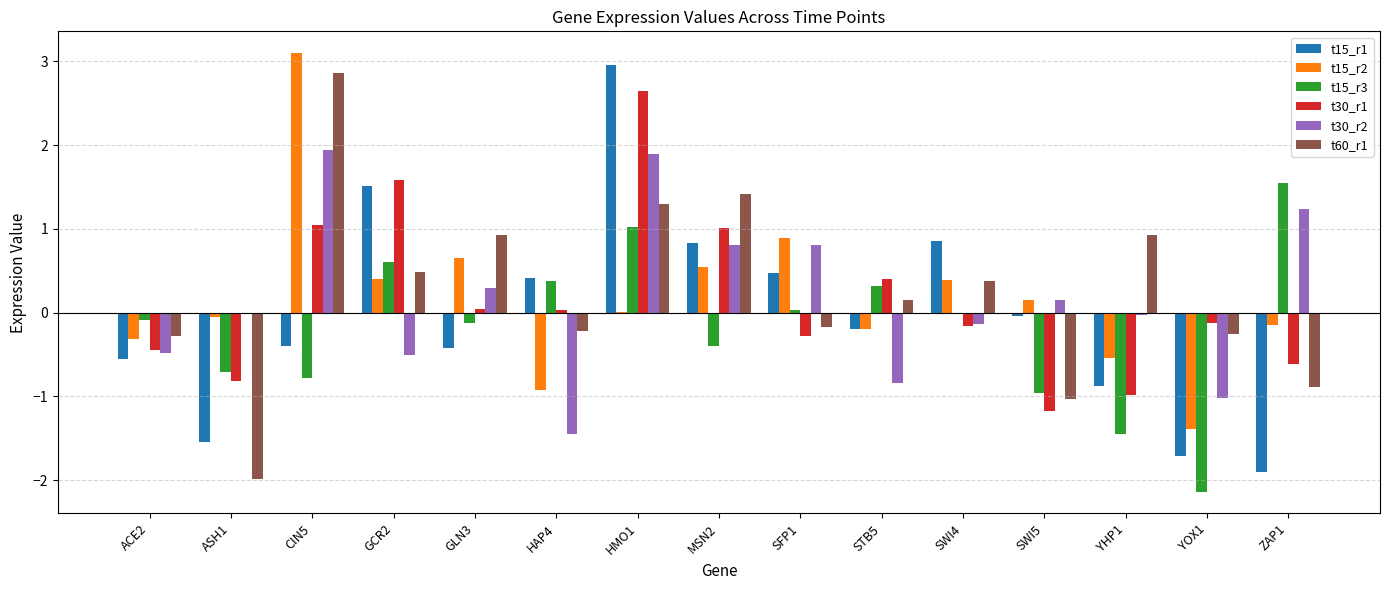

How many data points does each series have?

15